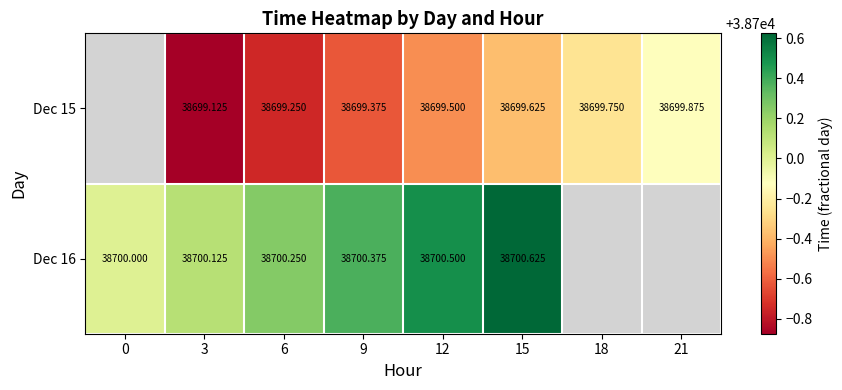

What is the difference between the highest and lowest values at 3?

1.0